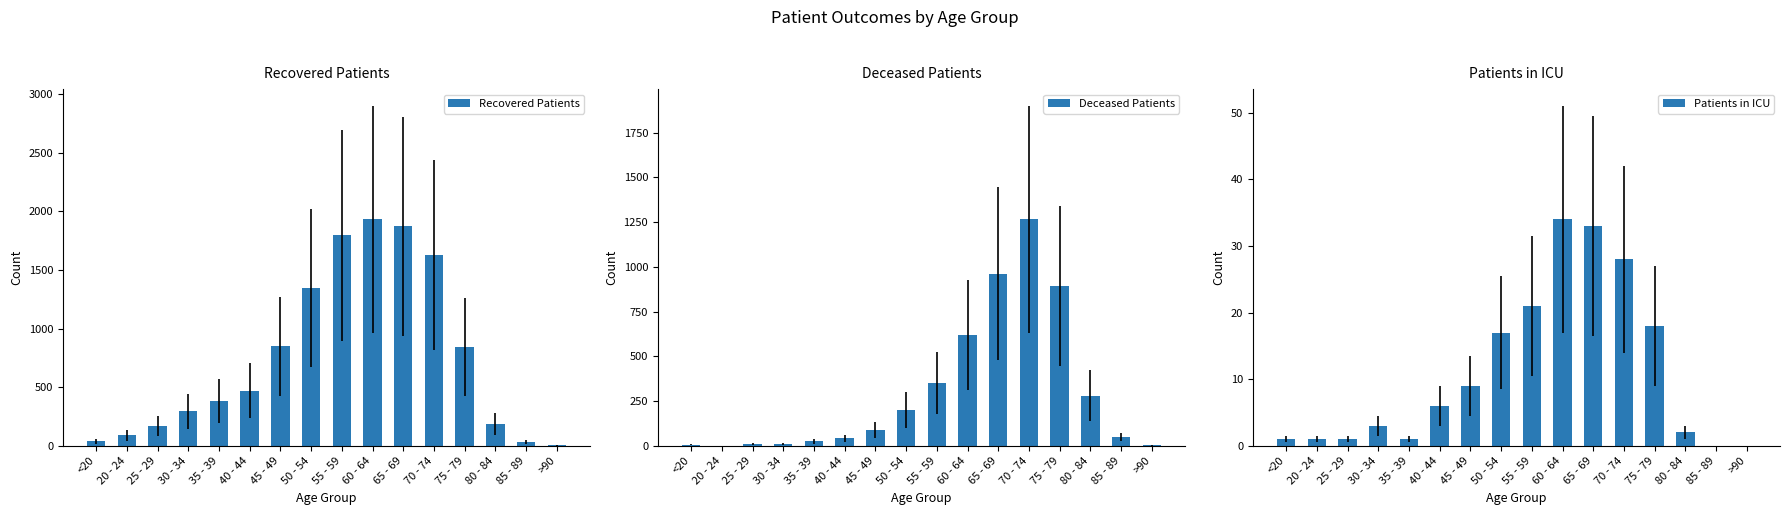

Does the chart contain stacked bars?

No